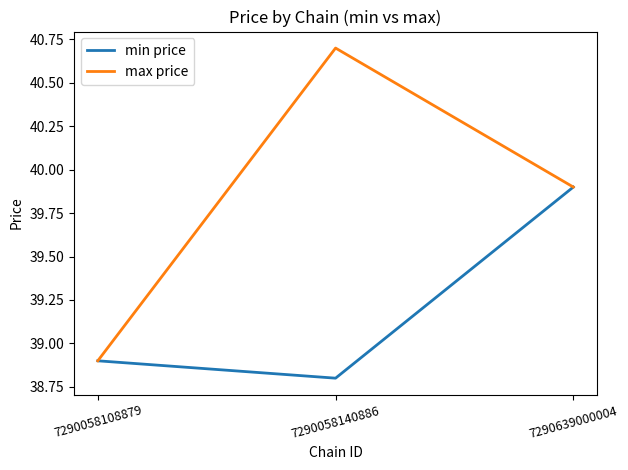

Rank the categories by max price value from highest to lowest.

7290058140886, 7290639000004, 7290058108879